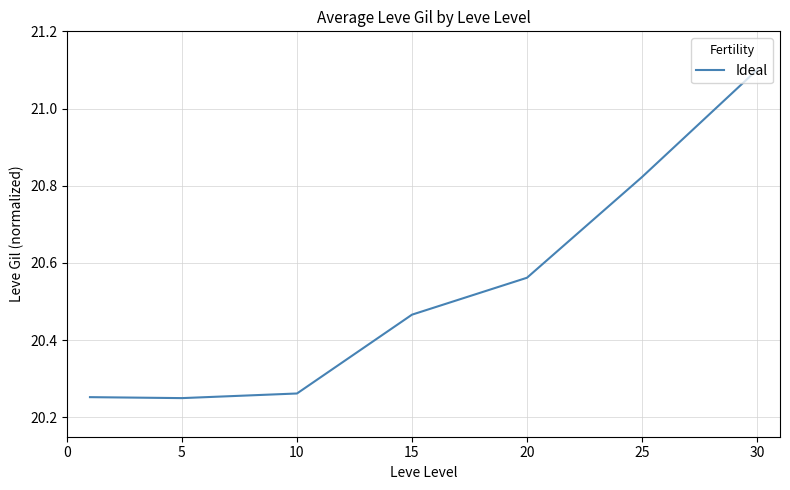

What is the difference between the maximum and second lowest values?

0.8